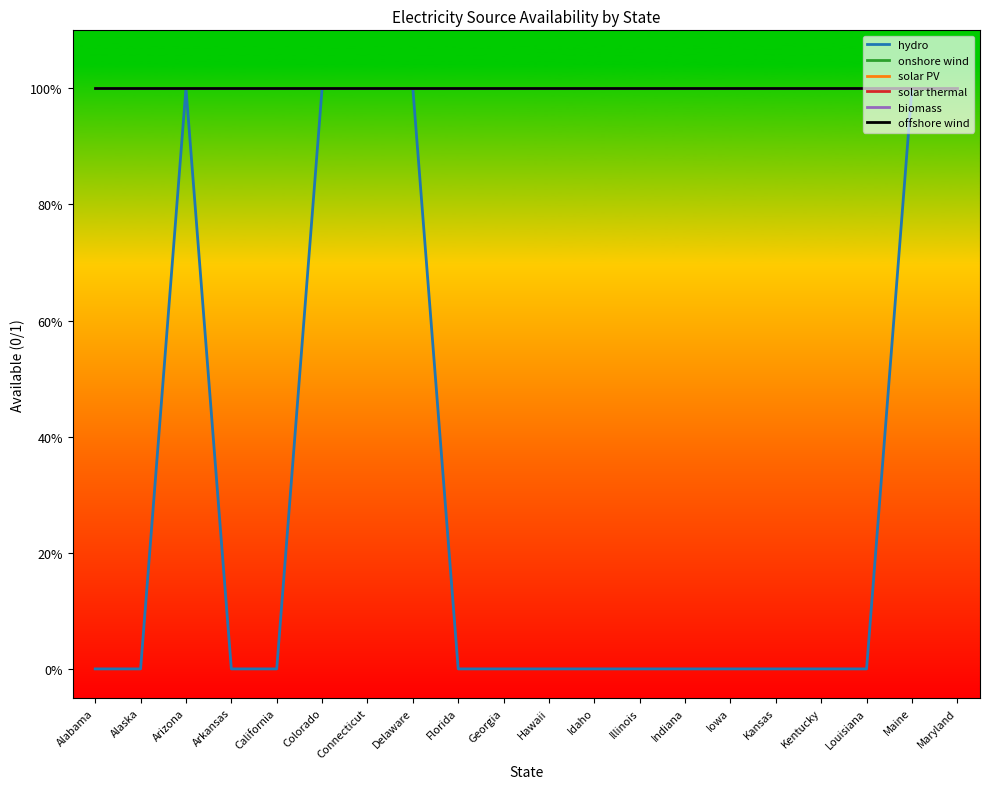

True or false: solar PV and offshore wind intersect in this chart.

False